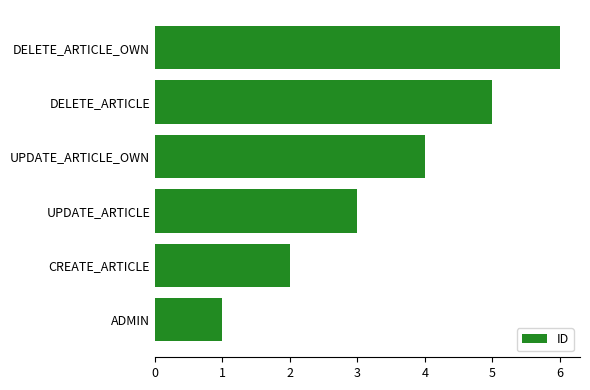

The value at ADMIN is 1. True or false?

True